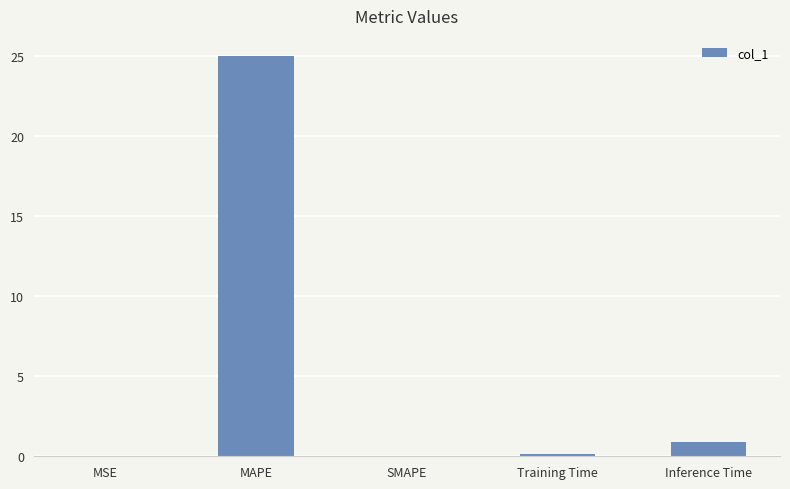

What is the change in value from MSE to MAPE?

+25.0